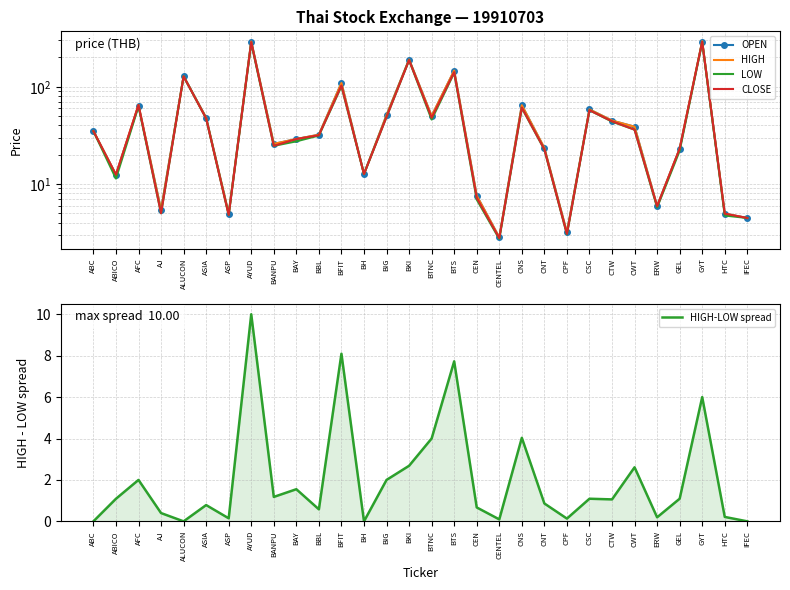

Count the number of categories in the chart.

30